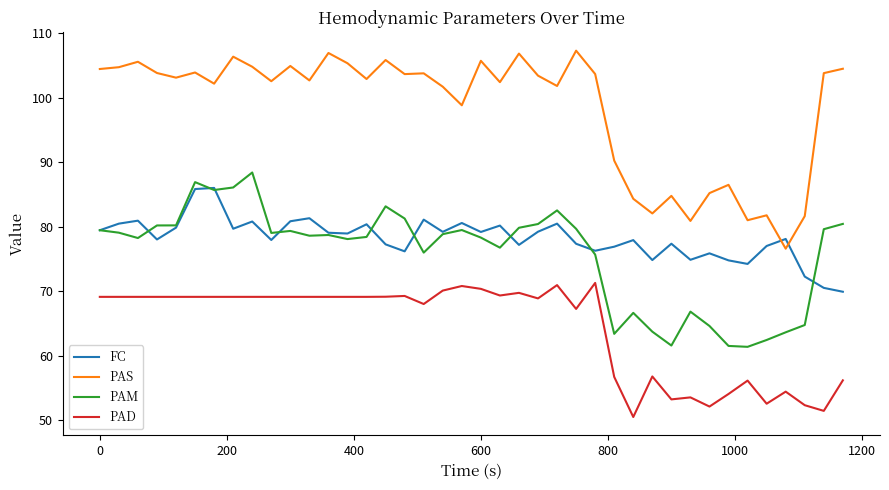

True or false: FC and PAS intersect in this chart.

True